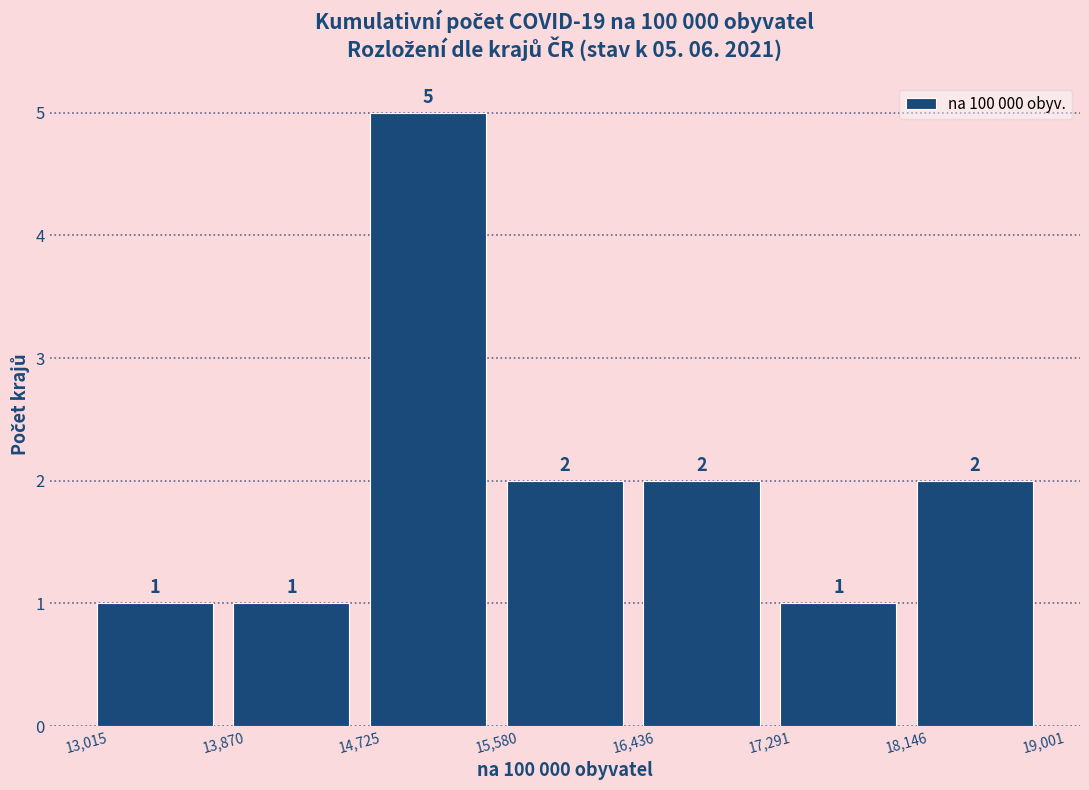

Over which range of the x-axis is the bar tallest?

14,725 to 15,580